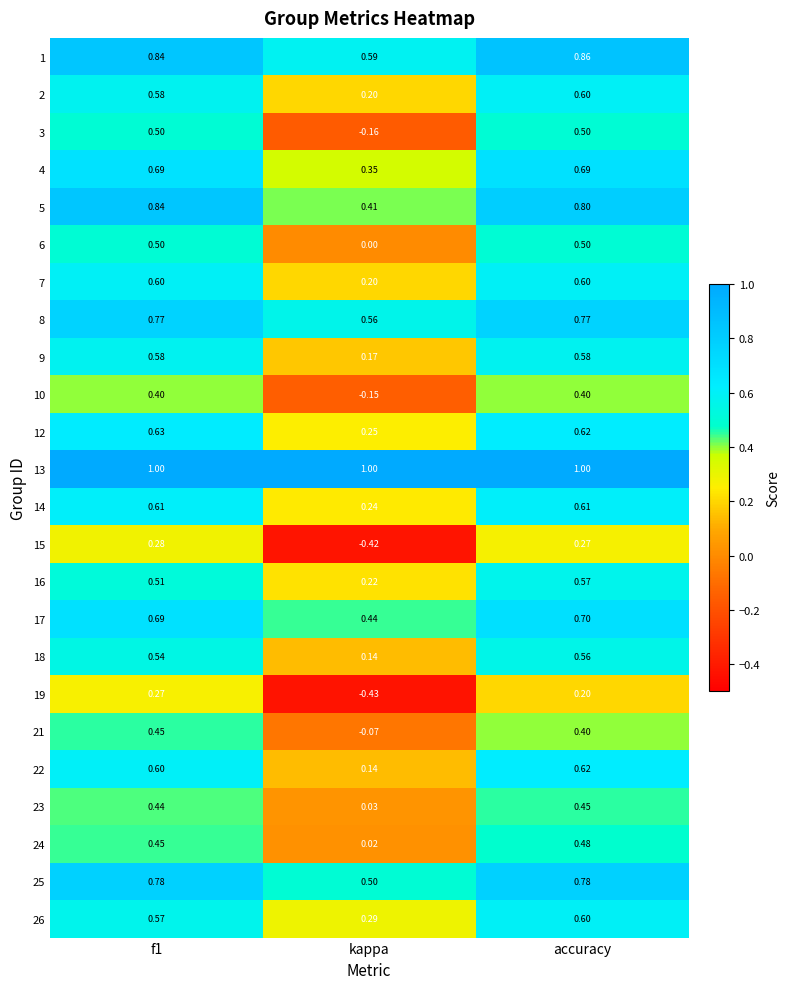

Which category has the lowest value in the 3 series?

kappa